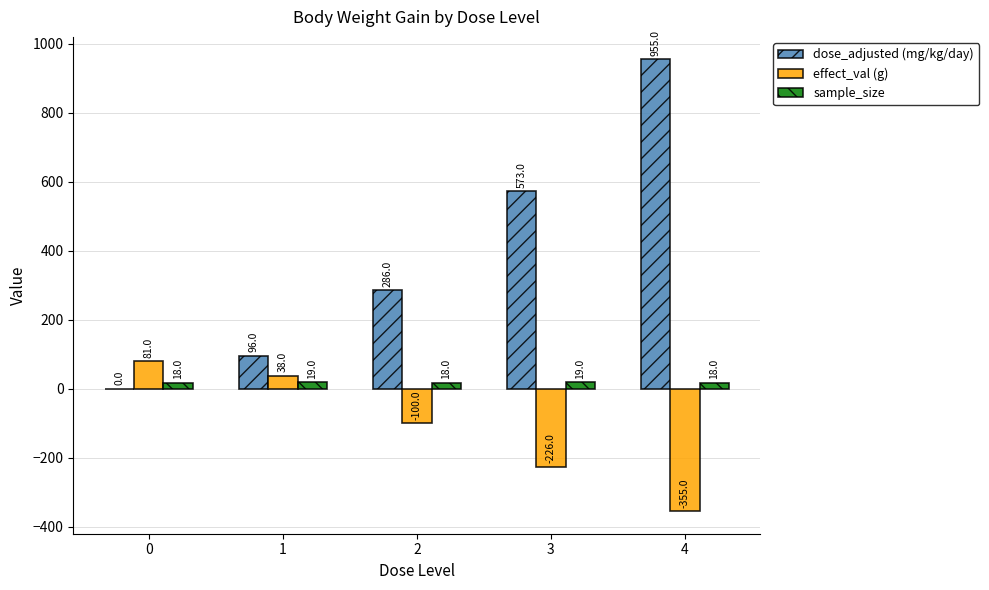

How many data points does each series have?

5